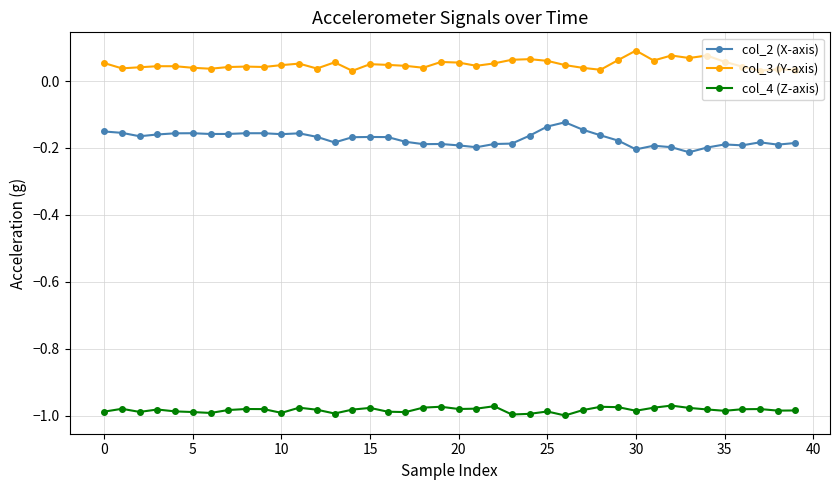

Rank the series by their maximum value, from lowest to highest.

col_4 (Z-axis), col_2 (X-axis), col_3 (Y-axis)